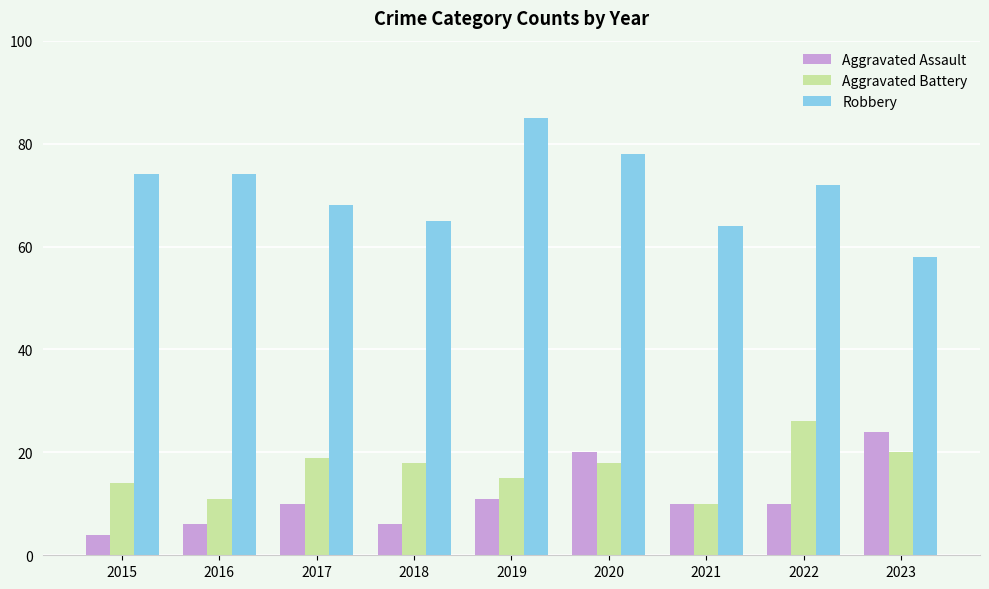

Where does the Aggravated Battery series first go above 18?

2017